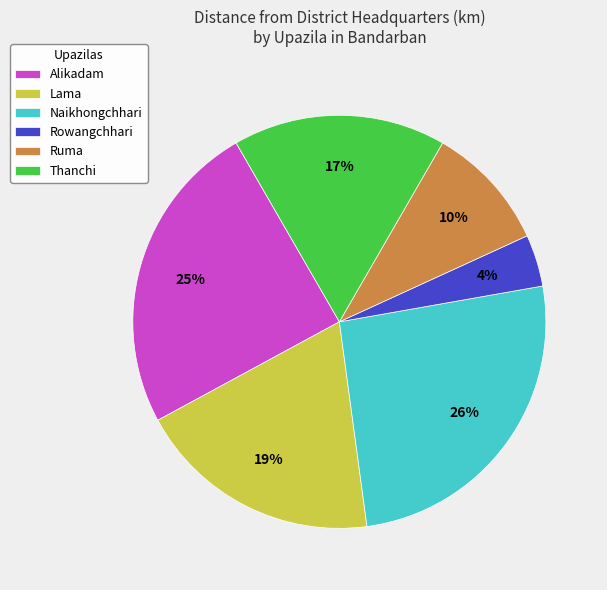

Combined, do Naikhongchhari and Lama account for over 50%?

No